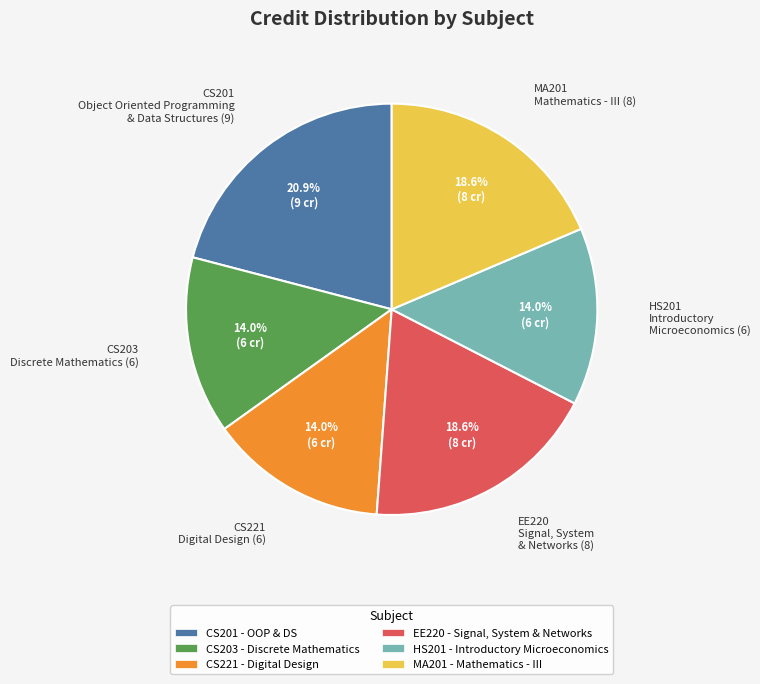

Between CS221 Digital Design (6) and EE220 Signal, System & Networks (8), which is larger?

EE220 Signal, System & Networks (8)